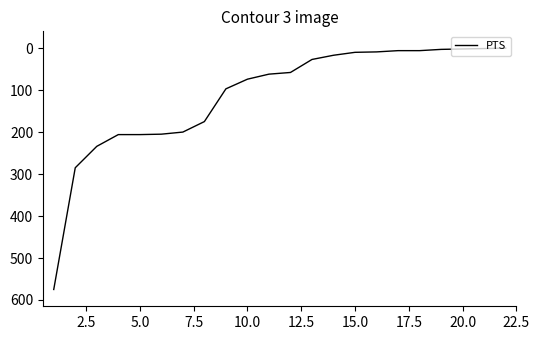

How many values are below 62?

11